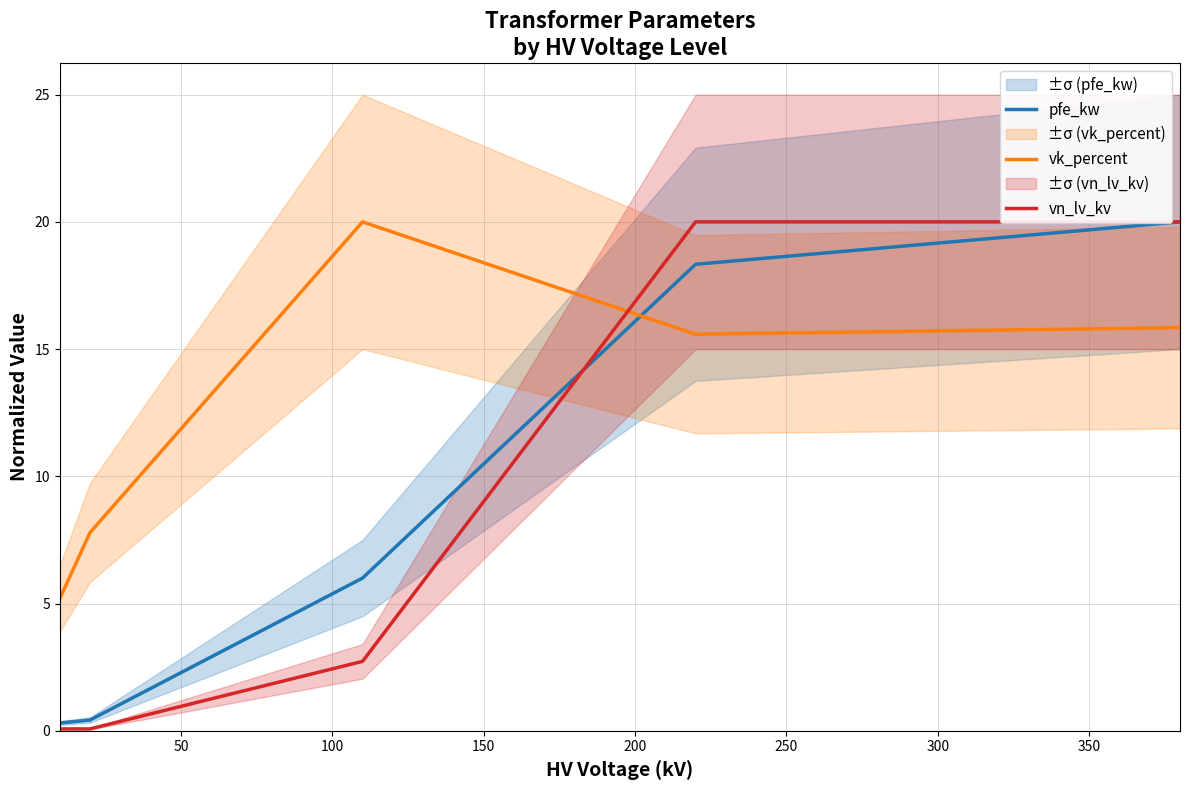

At 0, list the series in order from largest to smallest.

vk_percent, pfe_kw, vn_lv_kv